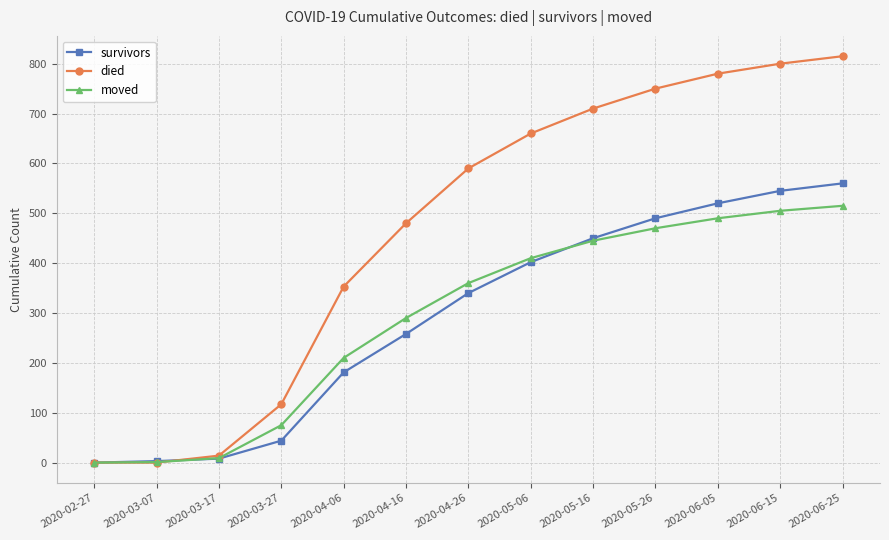

What is the difference between the second highest and minimum values in the moved series?

505